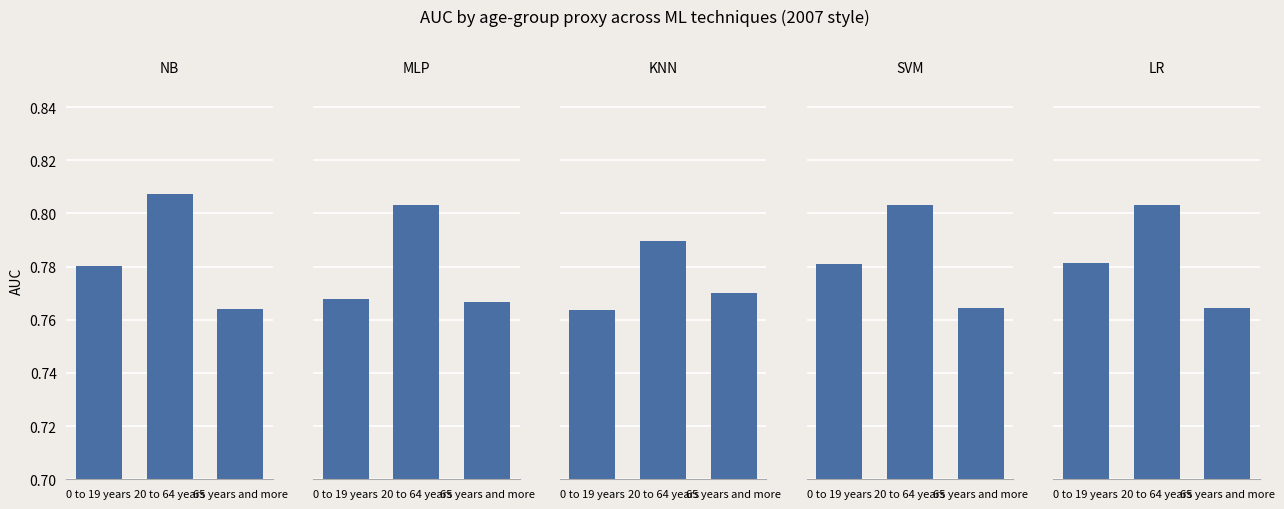

Is it true that SVM equals 1.1 at 65 years and more?

False